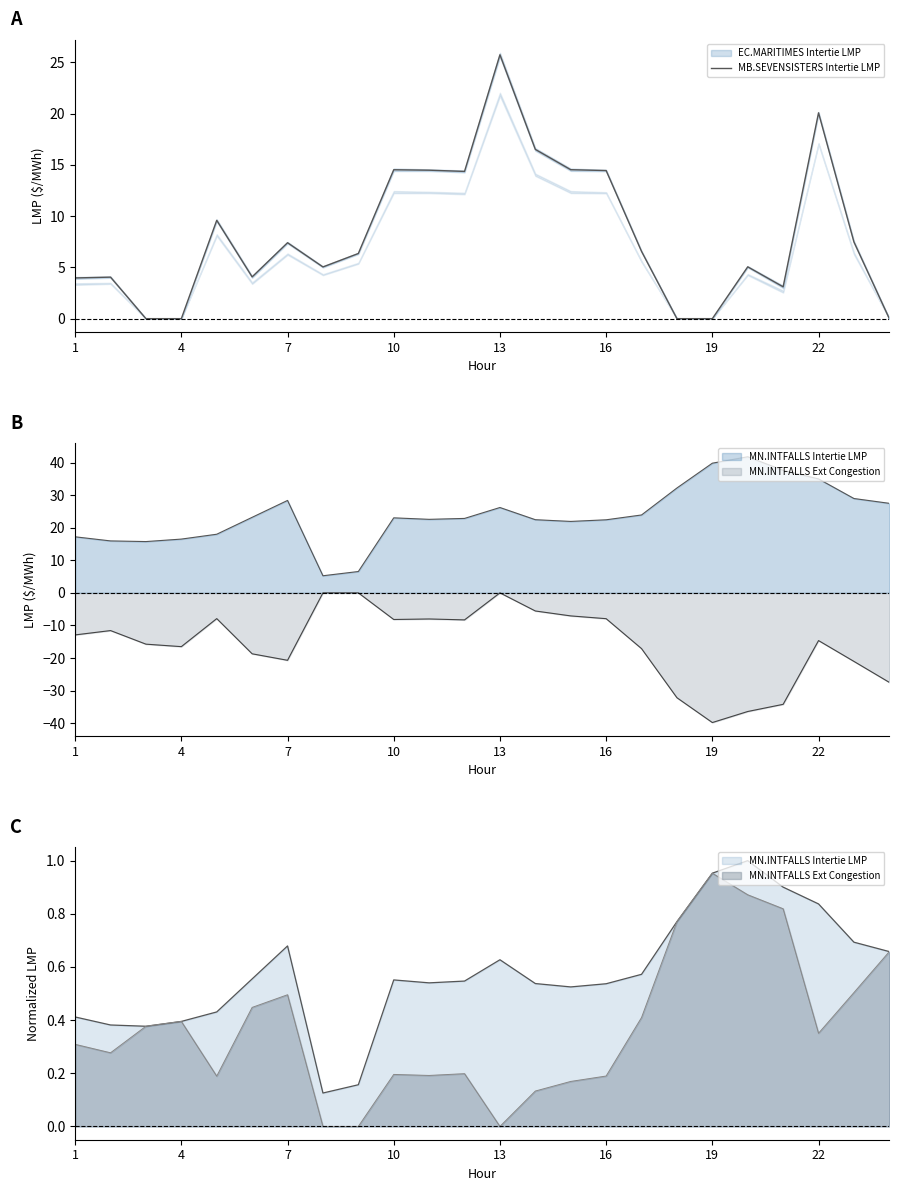

Reading left to right, extract all data points from this chart.

4.0	4.1	0.0	0.0	9.6	4.1	7.4	5.0	6.4	14.5	14.5	14.4	25.7	16.5	14.5	14.4	6.6	0.0	0.0	5.1	3.1	20.1	7.5	0.0